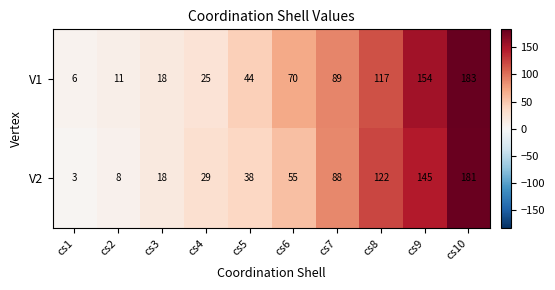

Which series has the largest total across all categories?

V1